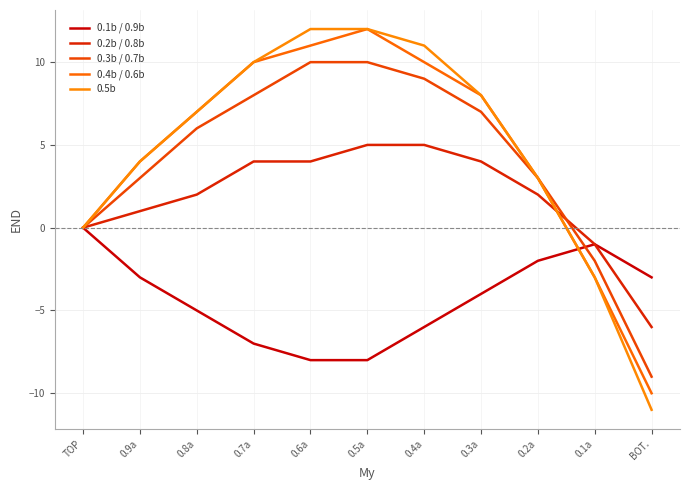

How many times do 0.3b / 0.7b and 0.1b / 0.9b cross each other?

1